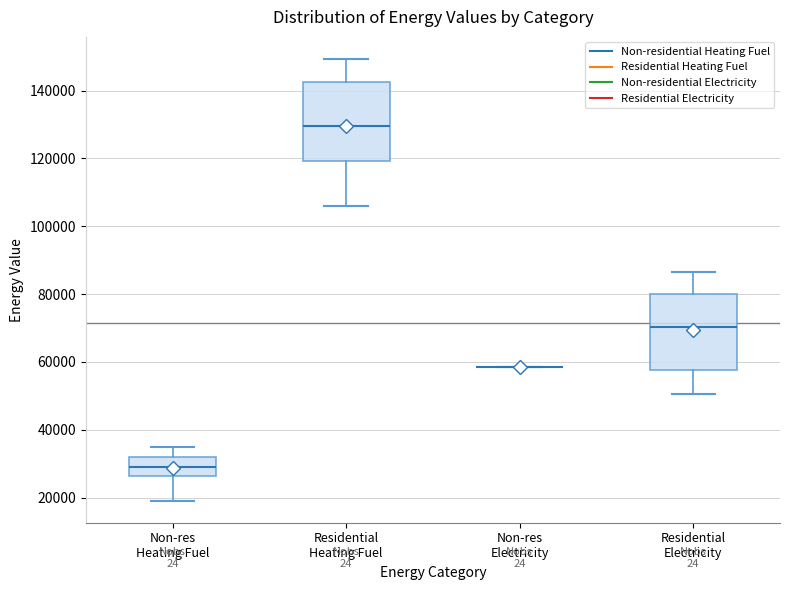

Reading left to right, read every box against the y-axis: the position of its median line, the range the box covers, and the ends of its whiskers. The values are not printed on the chart, so give them approximately, as read against the axis.

Non-res Heating Fuel: median 30000, box 26000 to 32000, whiskers 20000 to 34000
Residential Heating Fuel: median 130000, box 120000 to 142000, whiskers 106000 to 150000
Non-res Electricity: box collapsed to a line at 58000, whiskers 58000 to 58000
Residential Electricity: median 70000, box 58000 to 80000, whiskers 50000 to 86000